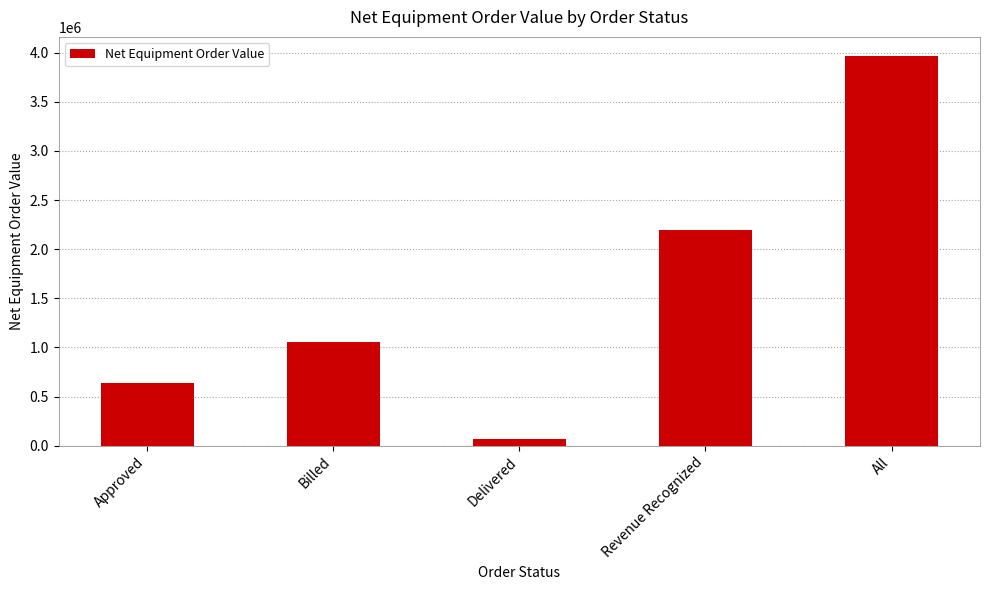

At which label is the value closest to 2015324?

Revenue Recognized